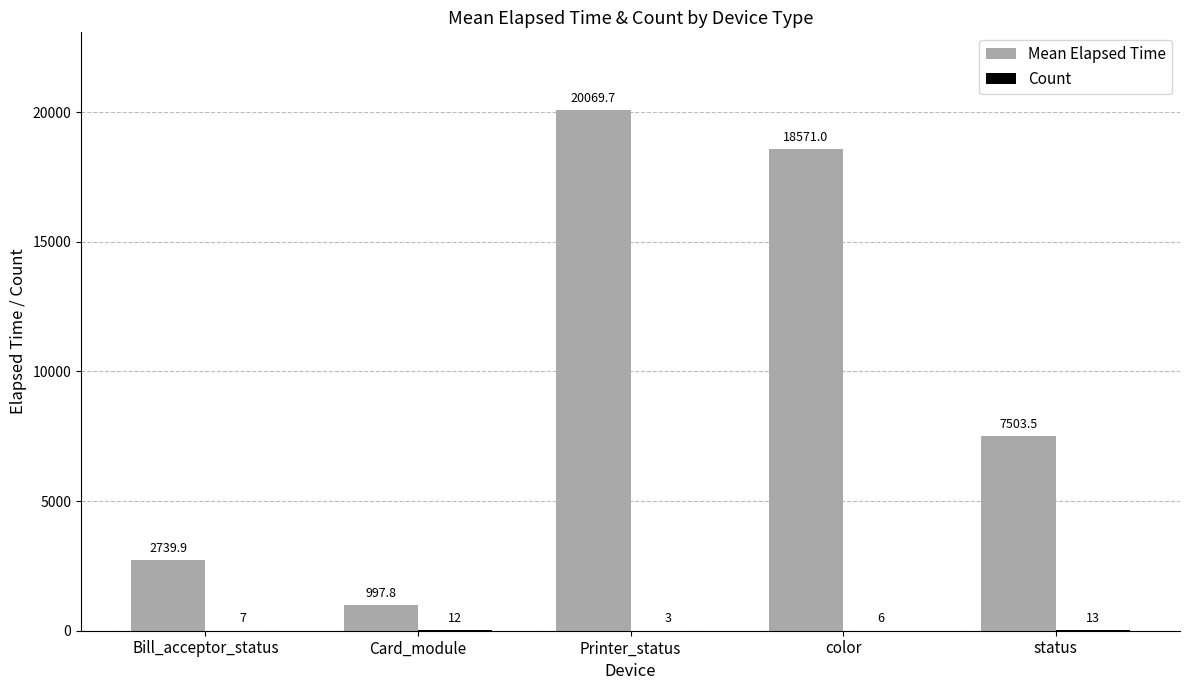

Which series has the largest total across all categories?

Mean Elapsed Time